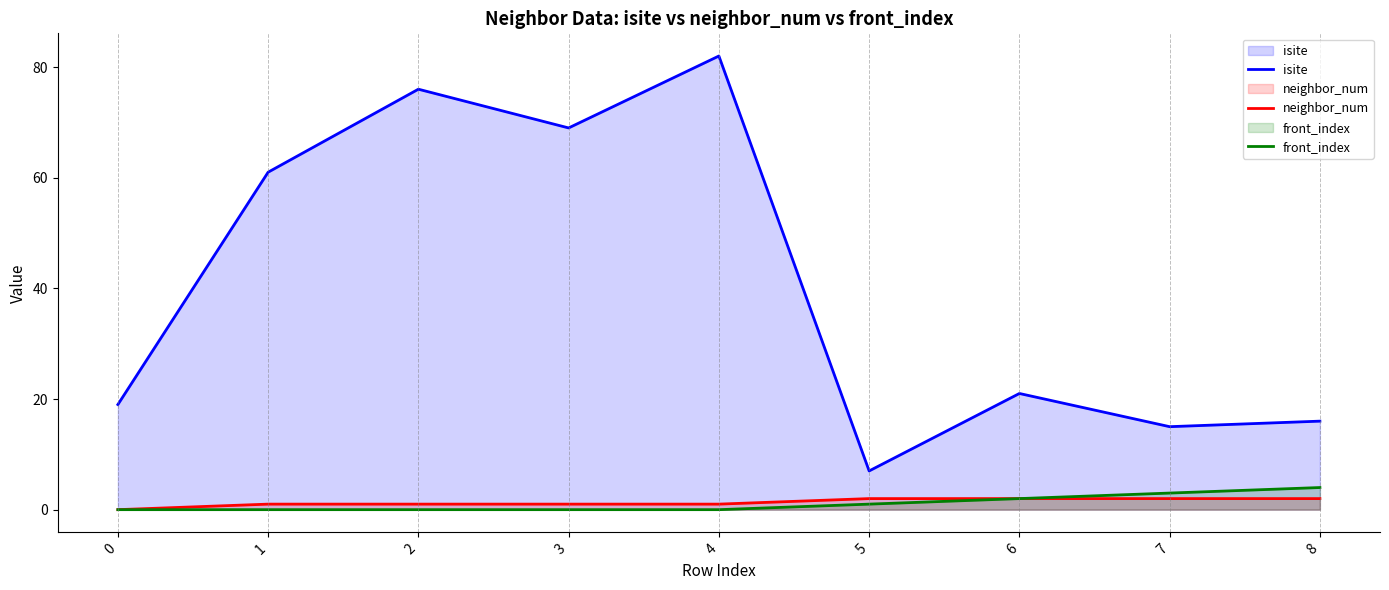

What are all the series names shown in the legend?

isite, neighbor_num, front_index